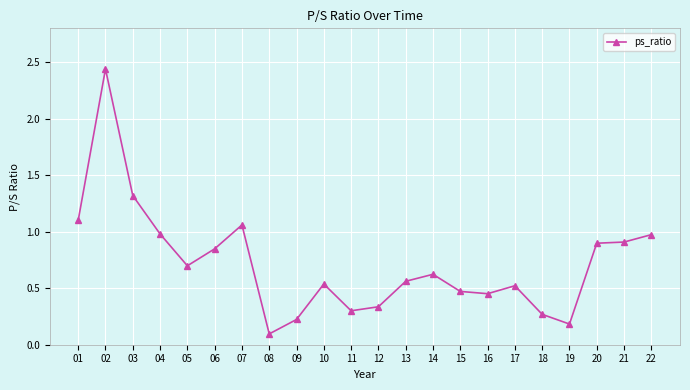

How many lines are shown in the chart?

1